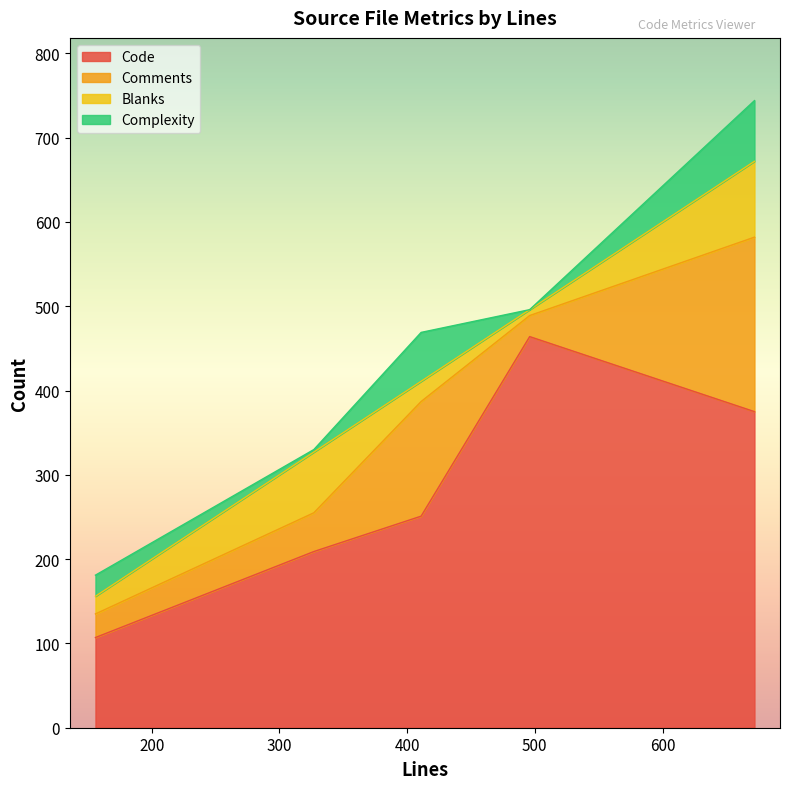

Where is Blanks nearest to the value 48?

411